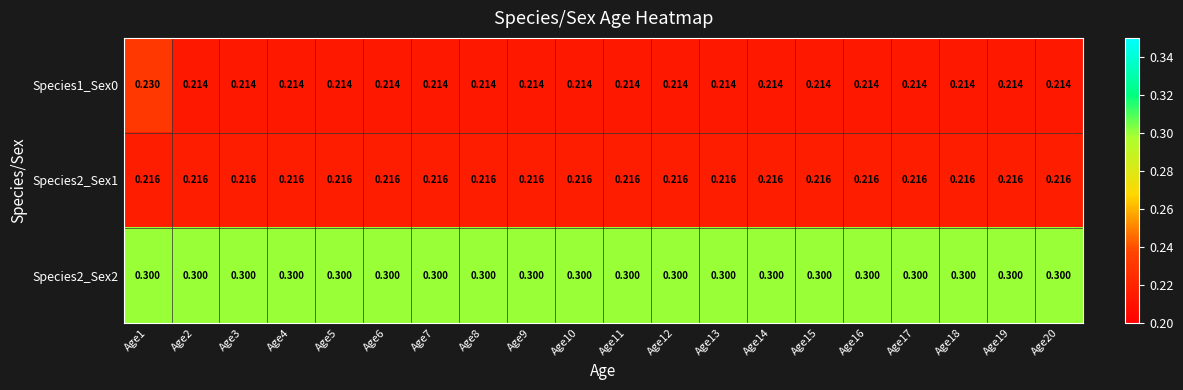

Is the value of Species1_Sex0 at Age19 greater than the value of Species2_Sex2 at Age16?

No